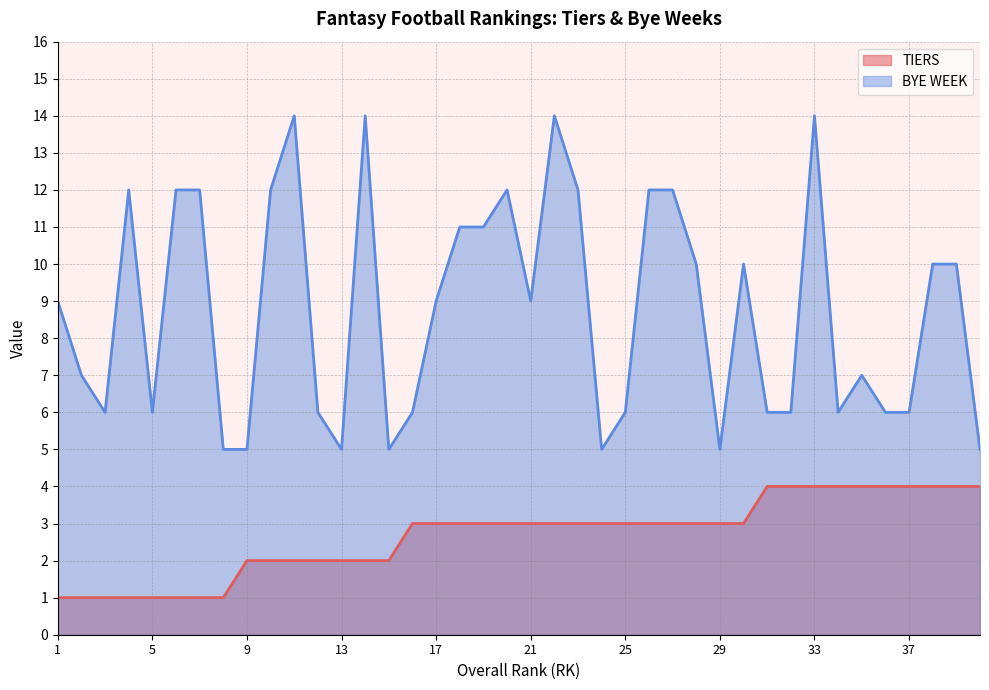

How many TIERS values are between 2 and 4?

32